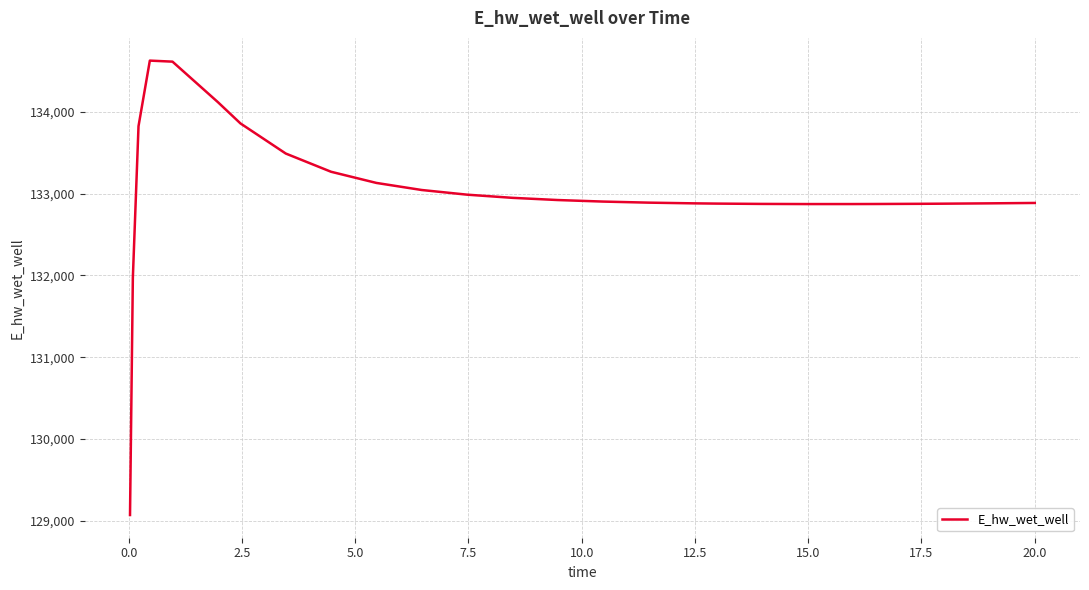

What is the maximum value shown in the chart?

134628.4